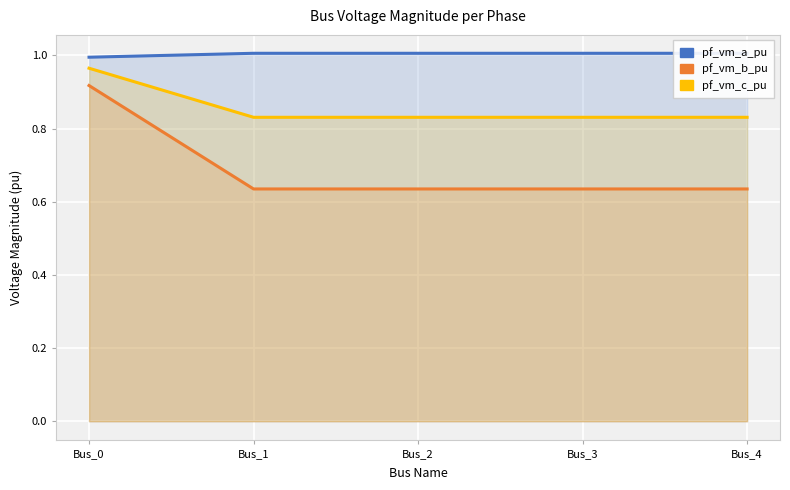

Which series changed the most between Bus_0 and Bus_1?

pf_vm_b_pu